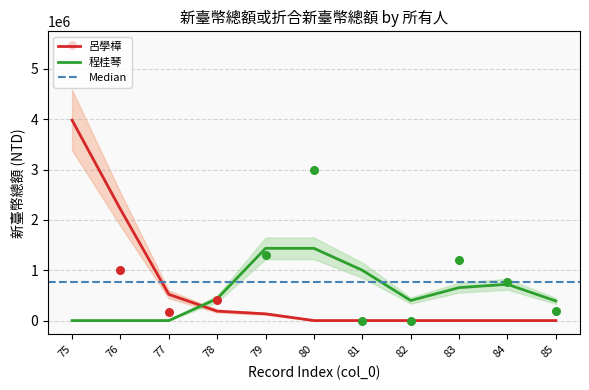

Which series reaches the maximum Y coordinate?

呂學樟